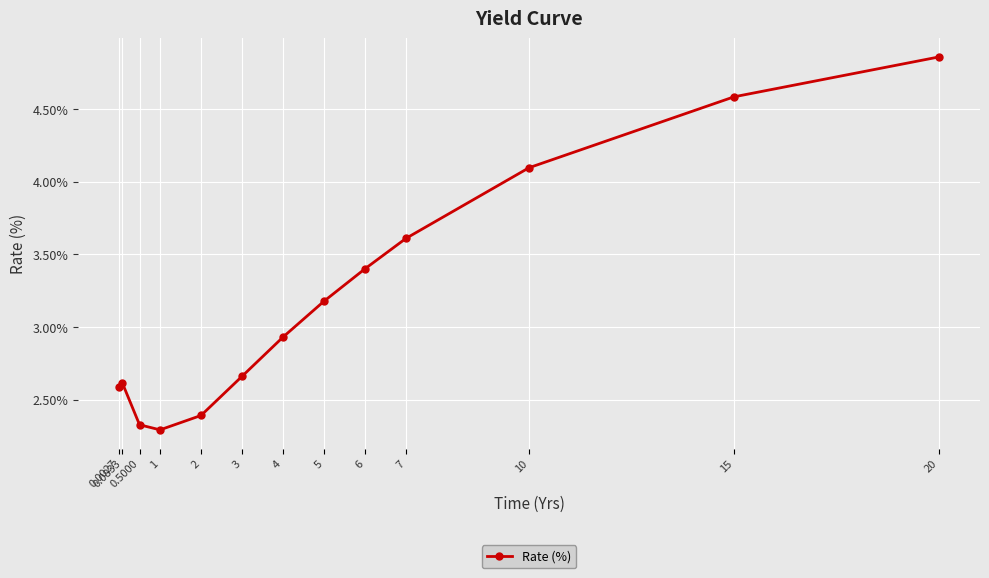

Is this an area chart (filled region under the line)?

No